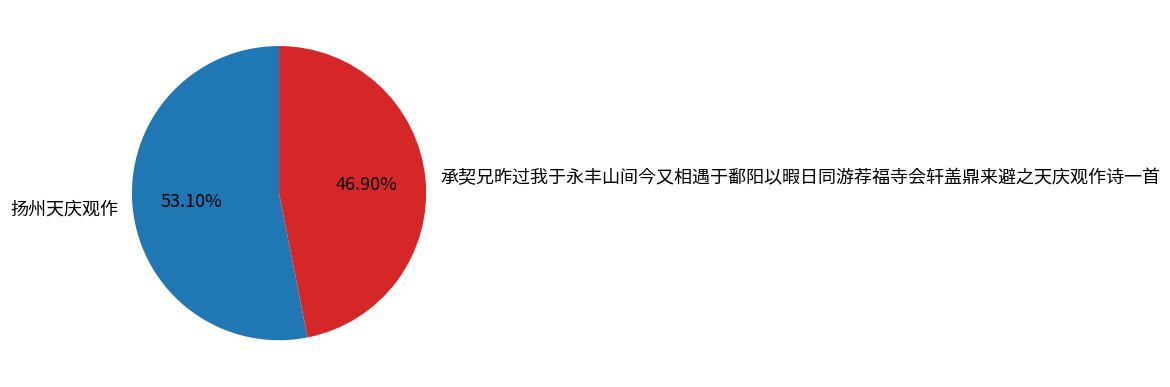

How many segments does this pie chart have?

2